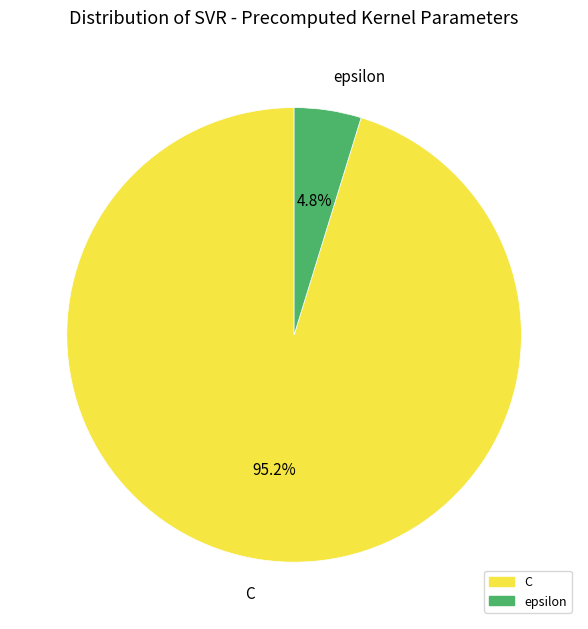

Rank the categories by value from lowest to highest.

epsilon, C